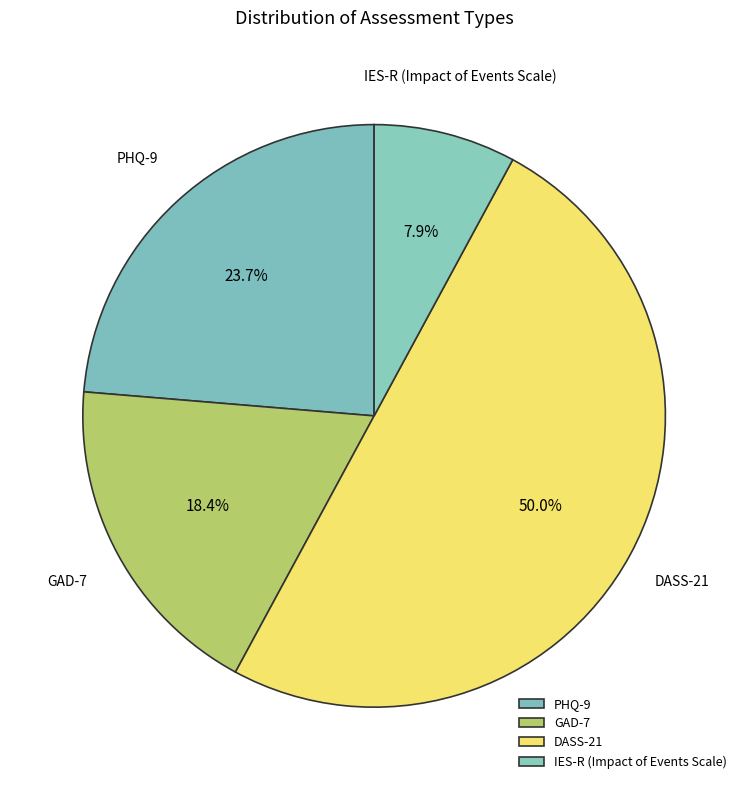

Is the sum of IES-R (Impact of Events Scale) and DASS-21 greater than half?

Yes